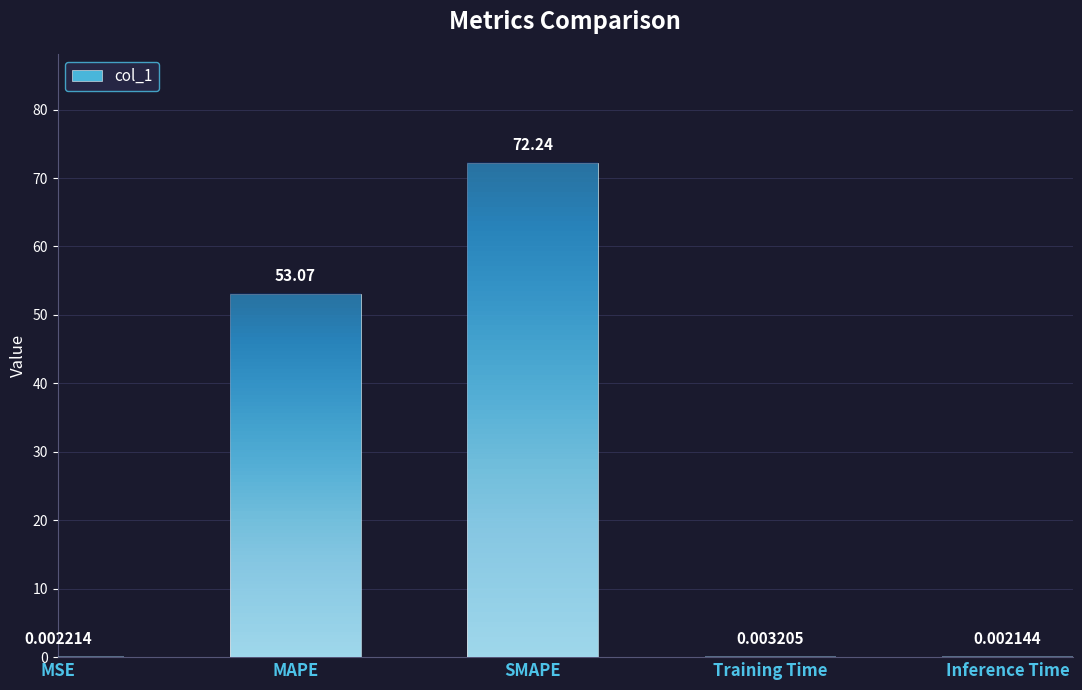

Which has a higher value, MSE or Inference Time?

MSE